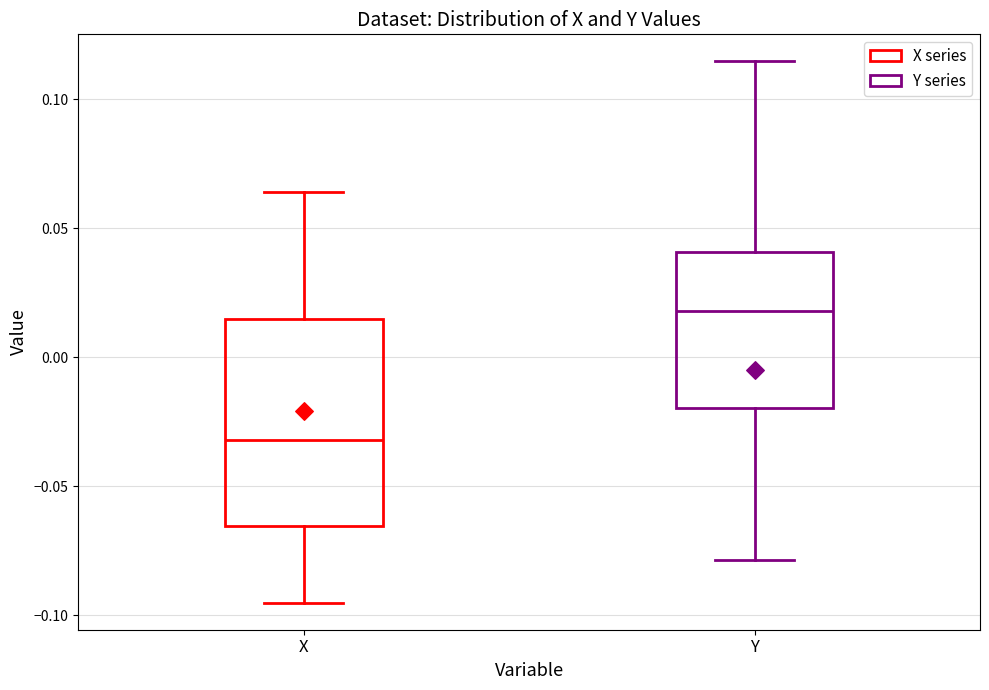

Where is the upper edge of the box for Y on the y-axis? The values are not printed on the chart, so give them approximately, as read against the axis.

0.040